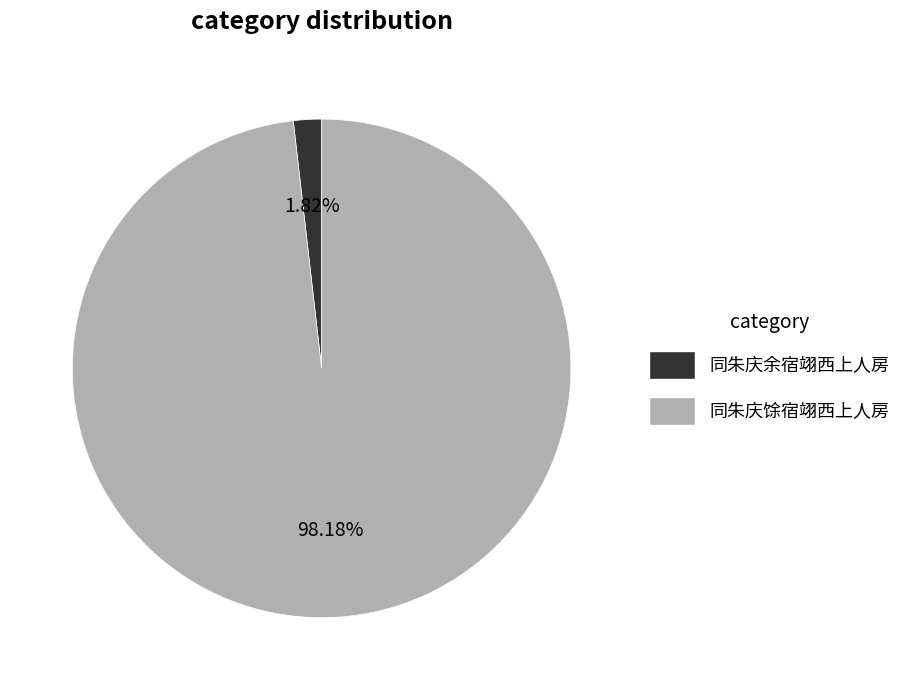

What percentage is the 同朱庆馀宿翊西上人房 slice, to the nearest percent?

98%